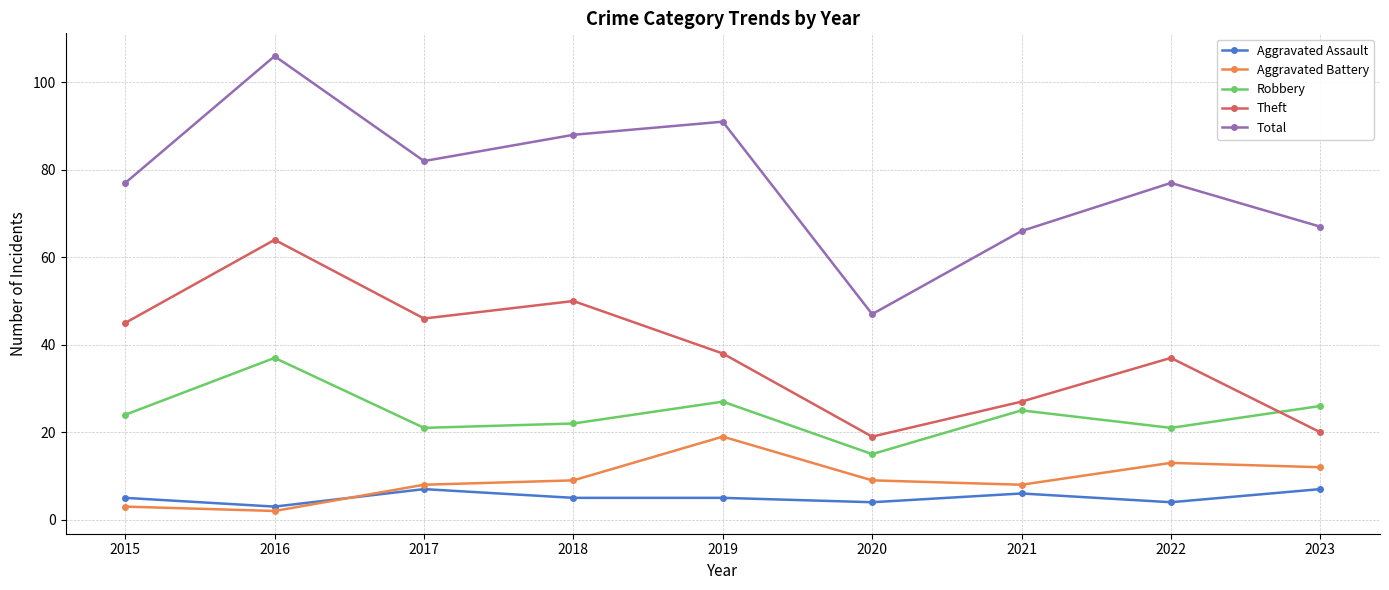

Which series has the largest range (max minus min)?

Total